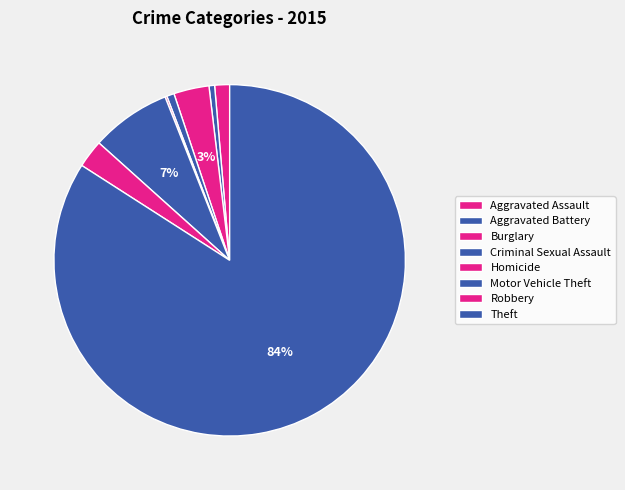

To the nearest percent, what is the combined percentage of Aggravated Assault and Theft?

85%